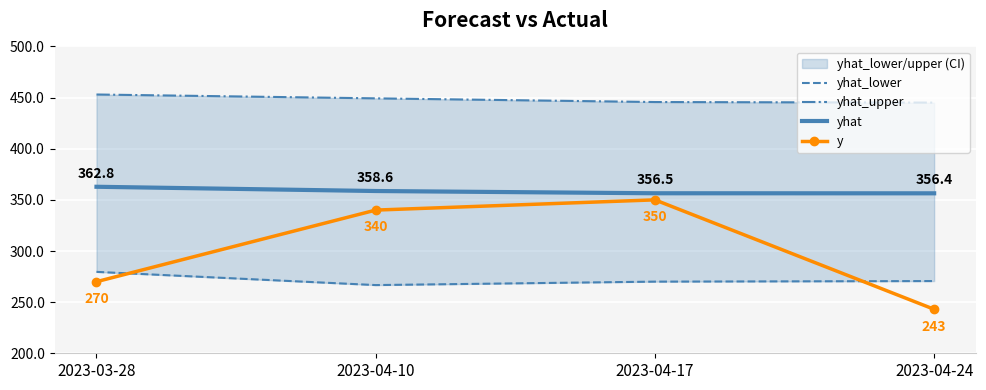

Reading left to right, what are all the values shown in this chart?

yhat_lower: 2023-03-28=279.6	2023-04-10=266.7	2023-04-17=270.1	2023-04-24=270.6
yhat_upper: 2023-03-28=453.0	2023-04-10=449.3	2023-04-17=445.6	2023-04-24=445.1
yhat: 2023-03-28=362.8	2023-04-10=358.6	2023-04-17=356.5	2023-04-24=356.4
y: 2023-03-28=270.0	2023-04-10=340.0	2023-04-17=350.0	2023-04-24=243.0